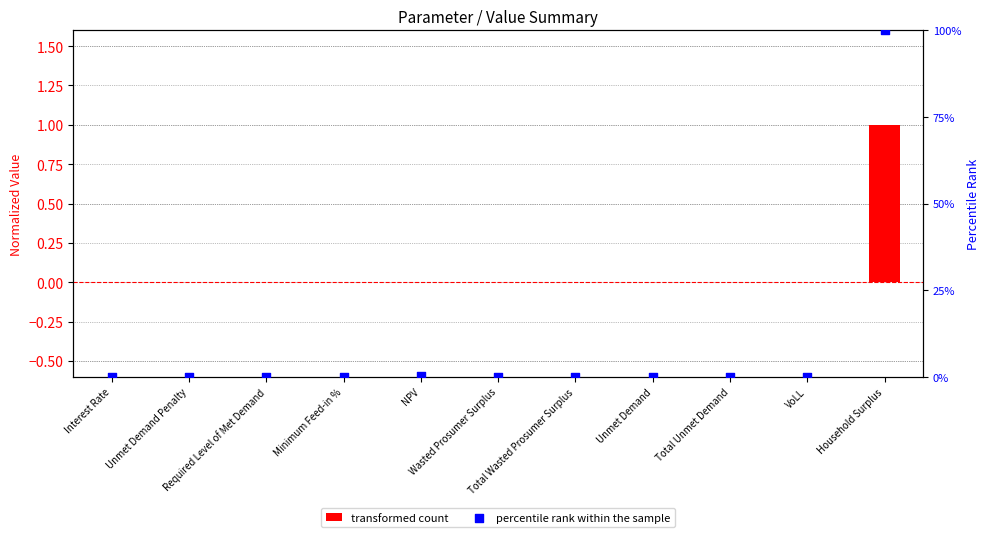

Is the value of percentile rank within the sample at Unmet Demand greater than the value of transformed count at Total Wasted Prosumer Surplus?

Yes